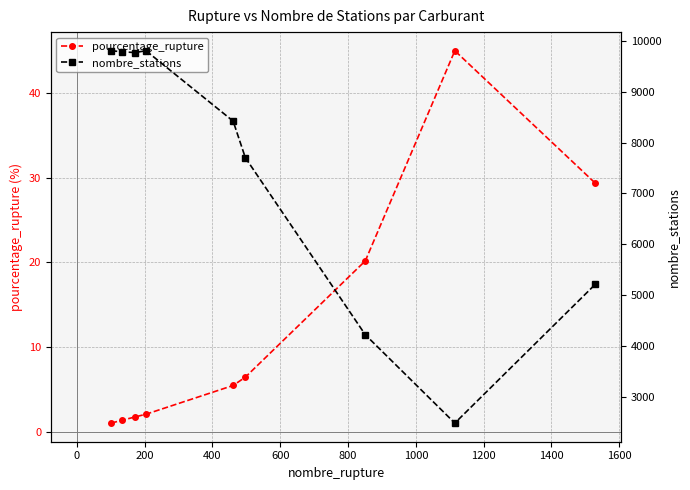

What is the value of the pourcentage_rupture point at the 2nd from the left?

1.4